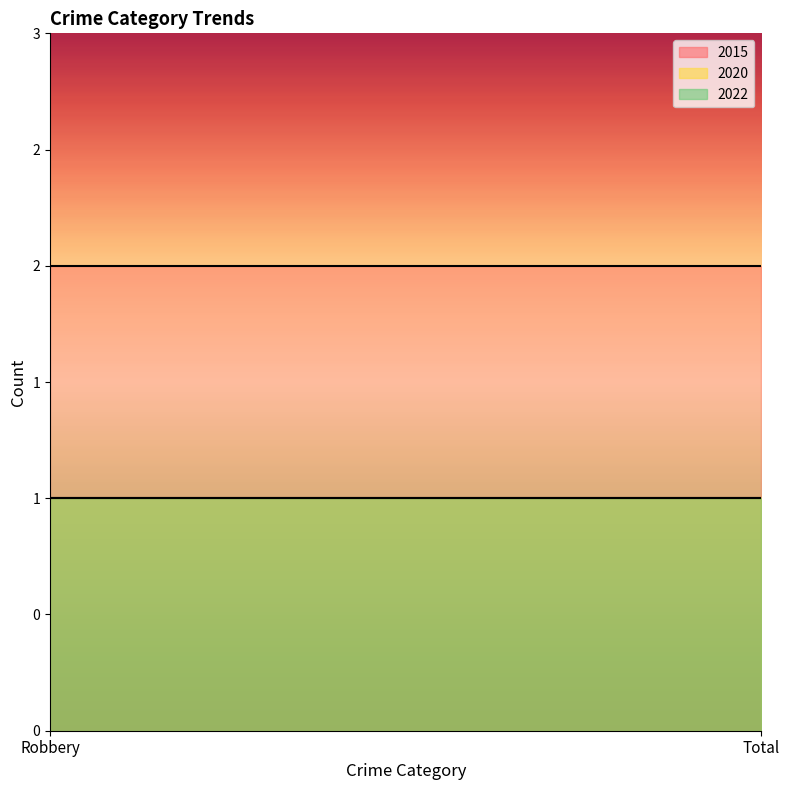

Which has a higher value, Total or Robbery?

Total